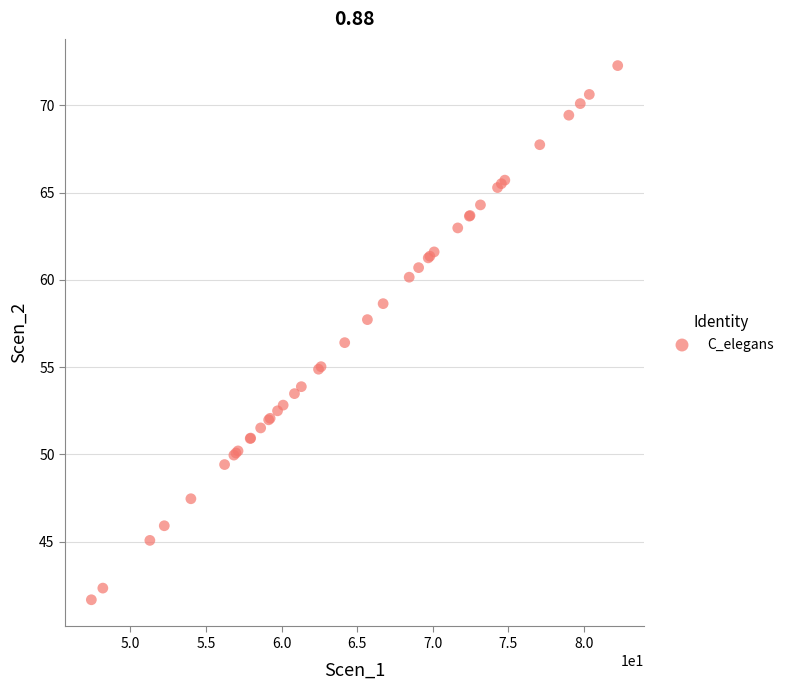

What Y value in the scatter plot is closest to 56?

56.4